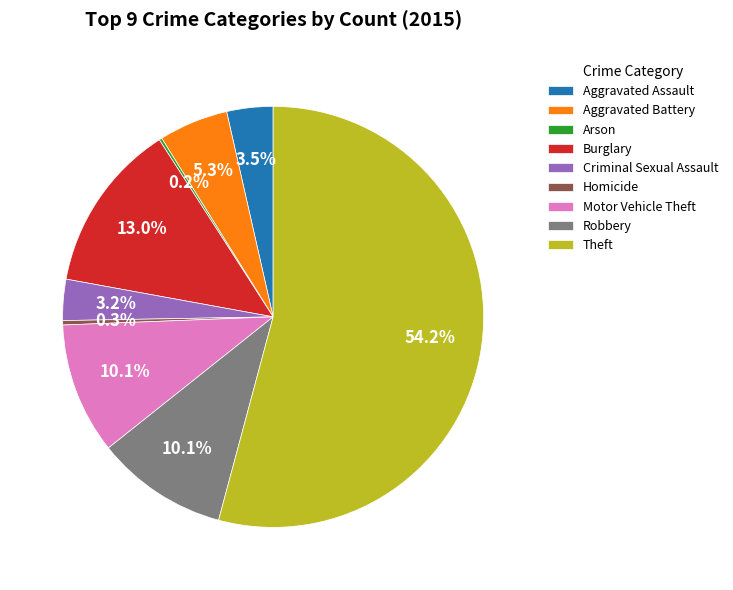

Combined, do Aggravated Battery and Homicide account for over 50%?

No